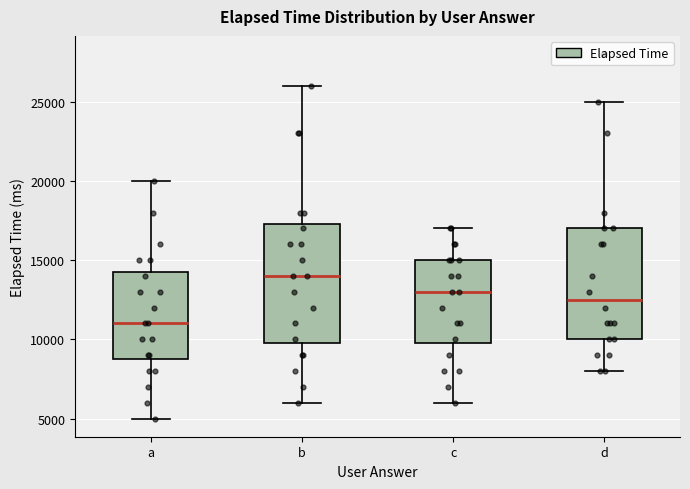

Which box has the lowest median line?

a